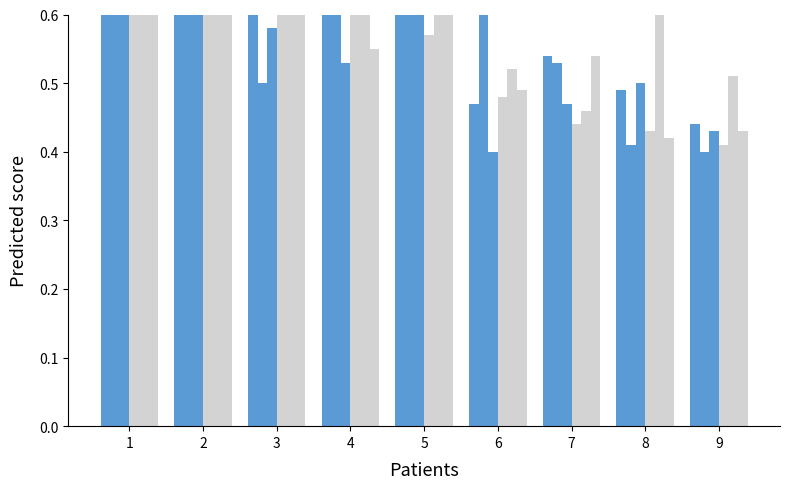

The psycle.csv series shows 1.0 at 7. True or false?

False